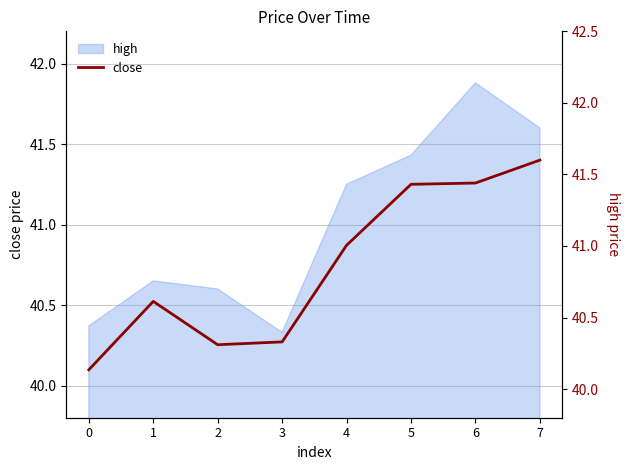

Where is the first local maximum?

1